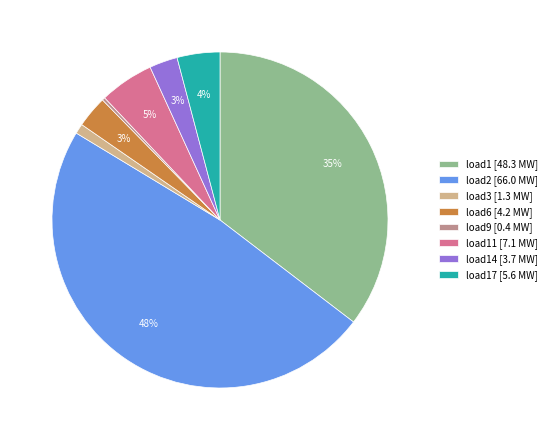

Combined, do load9 [0.4 MW] and load3 [1.3 MW] account for over 50%?

No